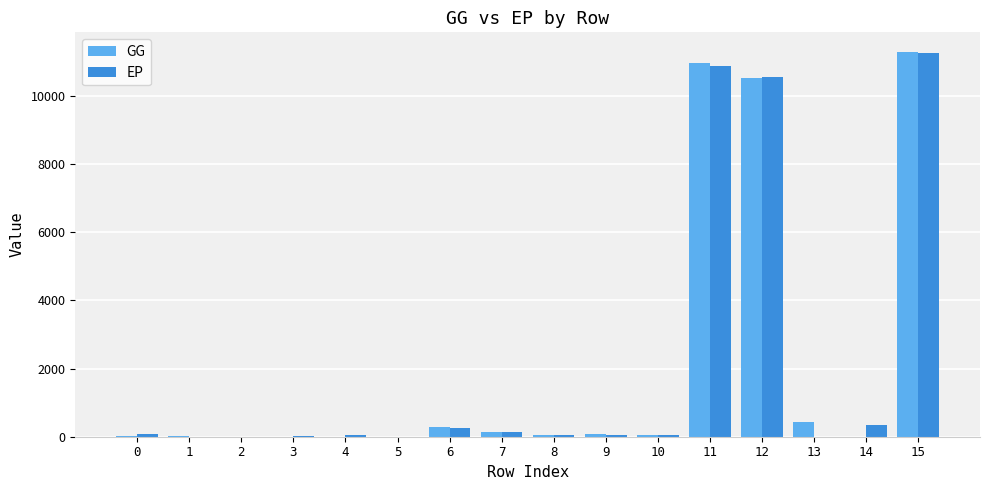

What is the maximum value for EP?

11266.7